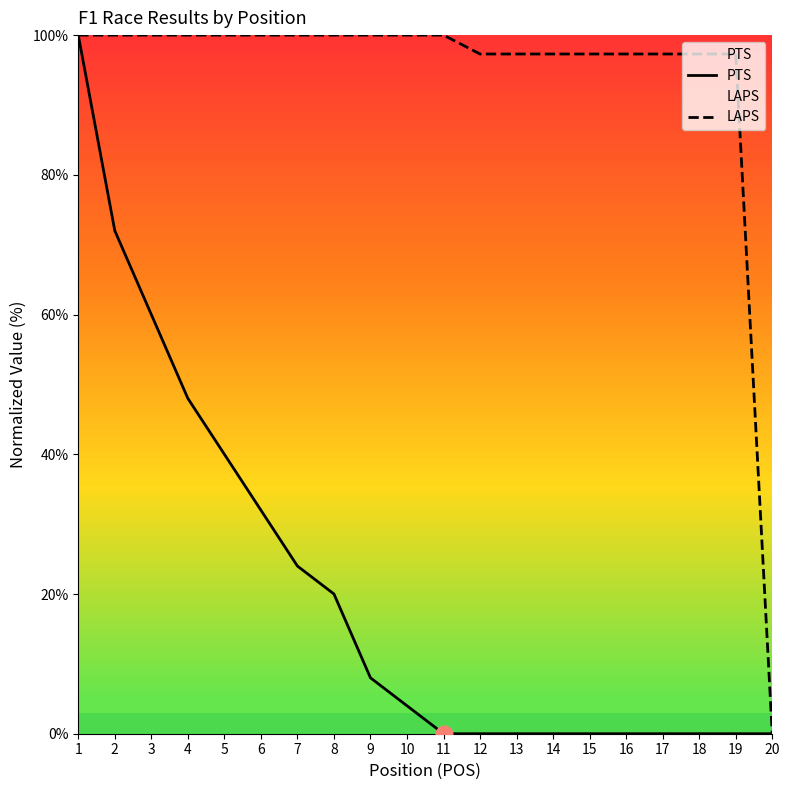

The value of PTS at 6 is 21.2. True or false?

False